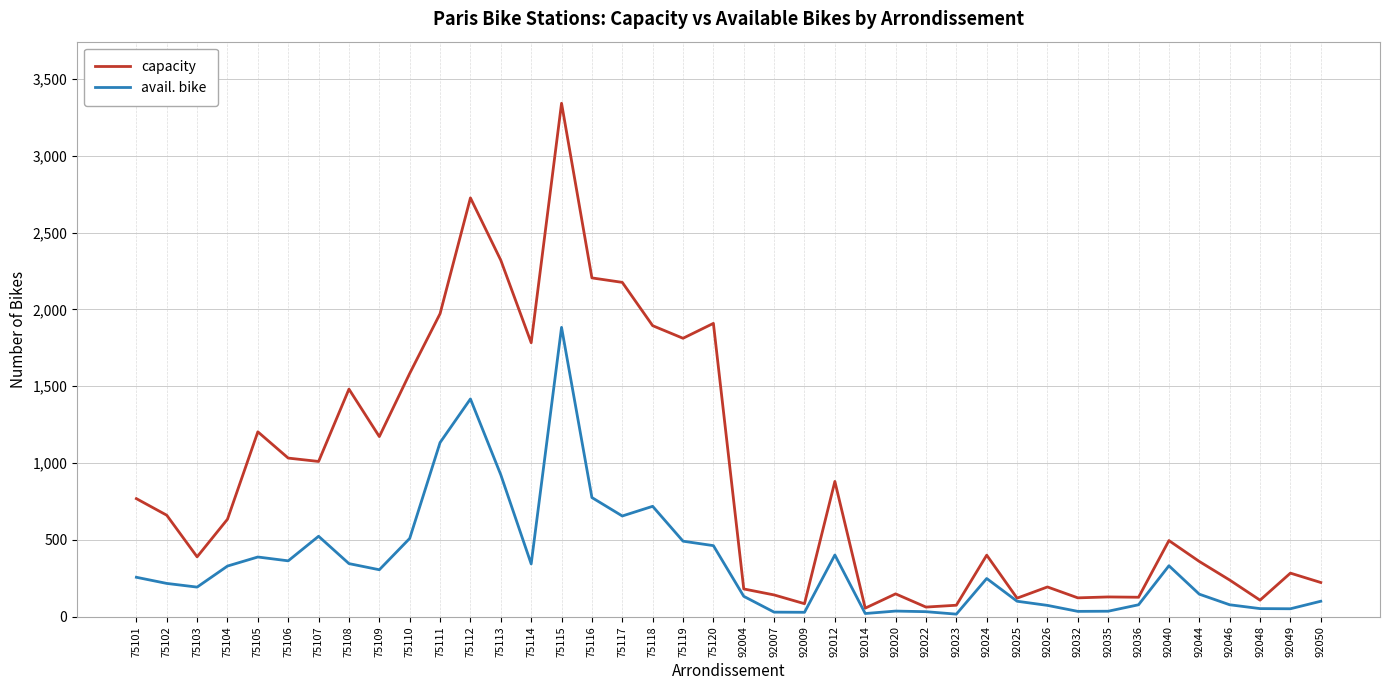

What is the total value across all series at 75105?

1591